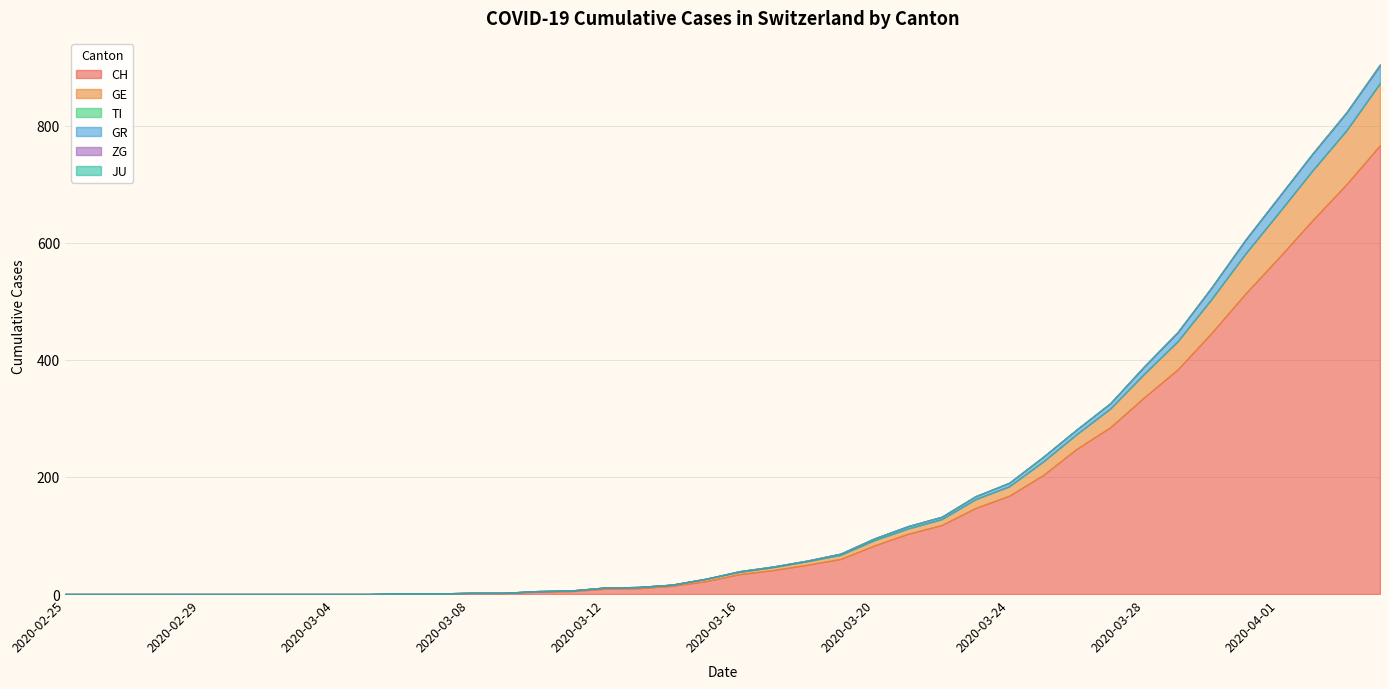

What position from the right is 2020-03-22?

14